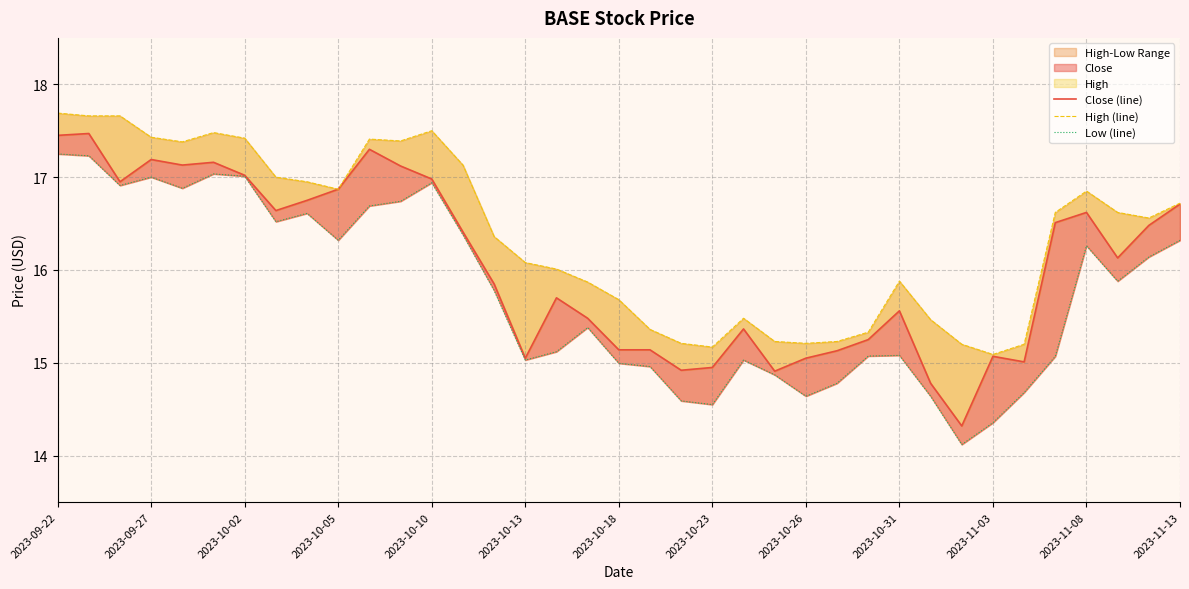

How many lines are shown in the chart?

3